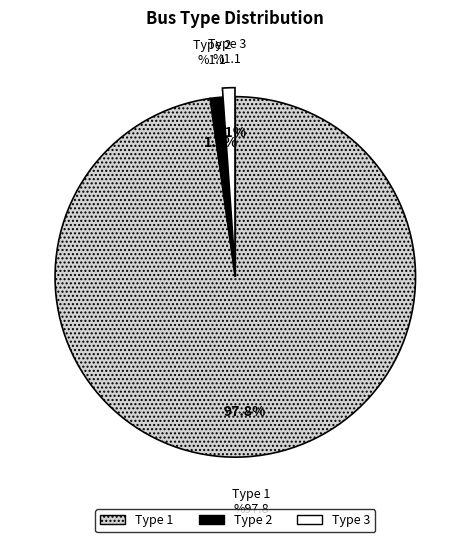

Between Type 2 and Type 3, which is larger?

Type 3